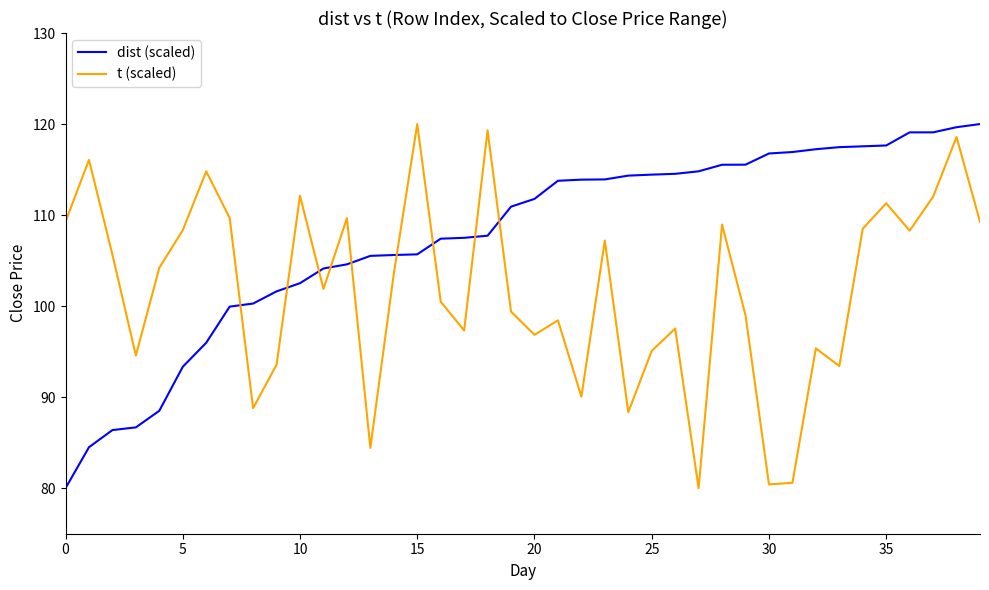

What are all the series names shown in the legend?

dist (scaled), t (scaled)